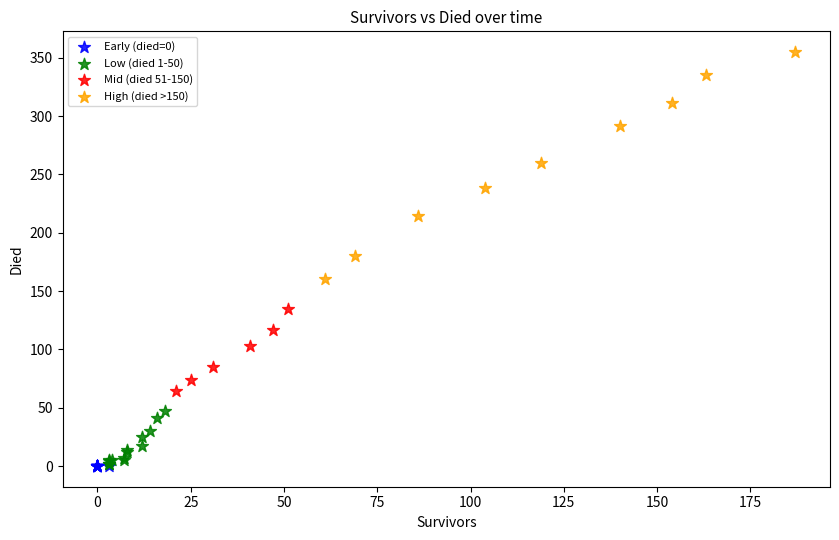

Which series contains the highest Y value?

High (died >150)